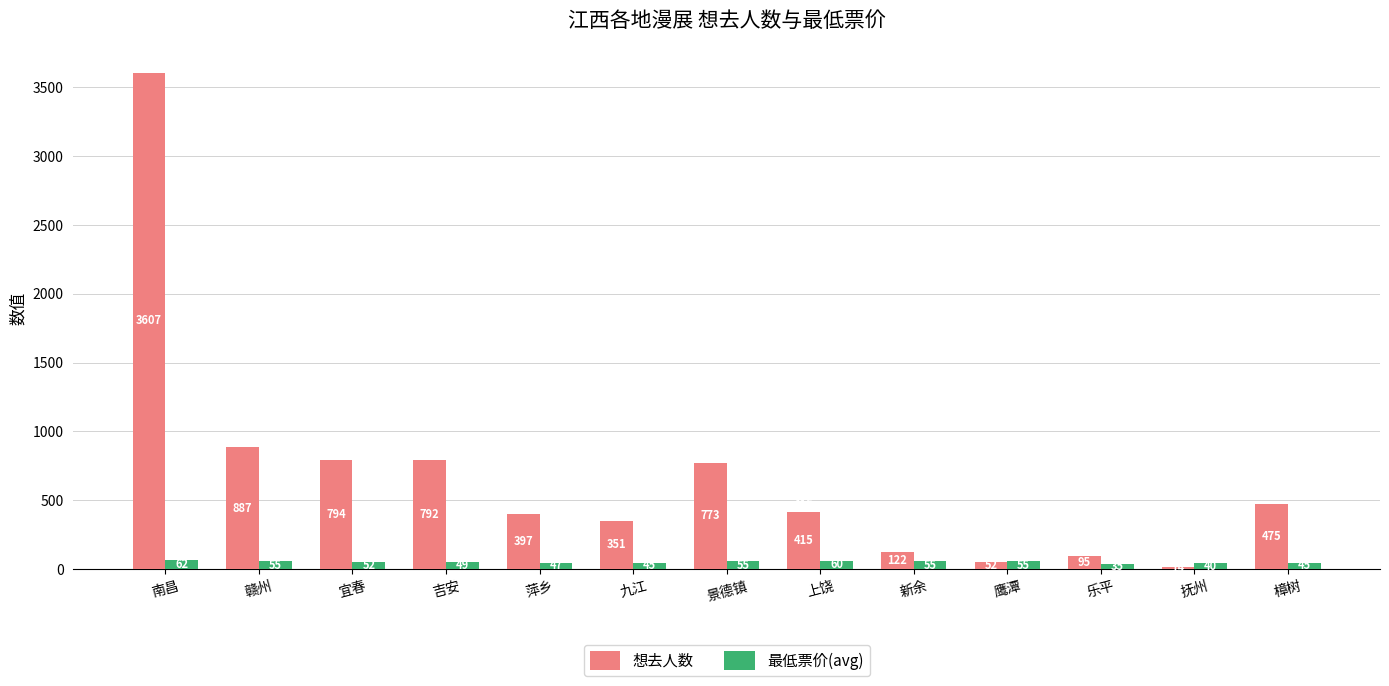

Which series changed the most between 萍乡 and 抚州?

想去人数